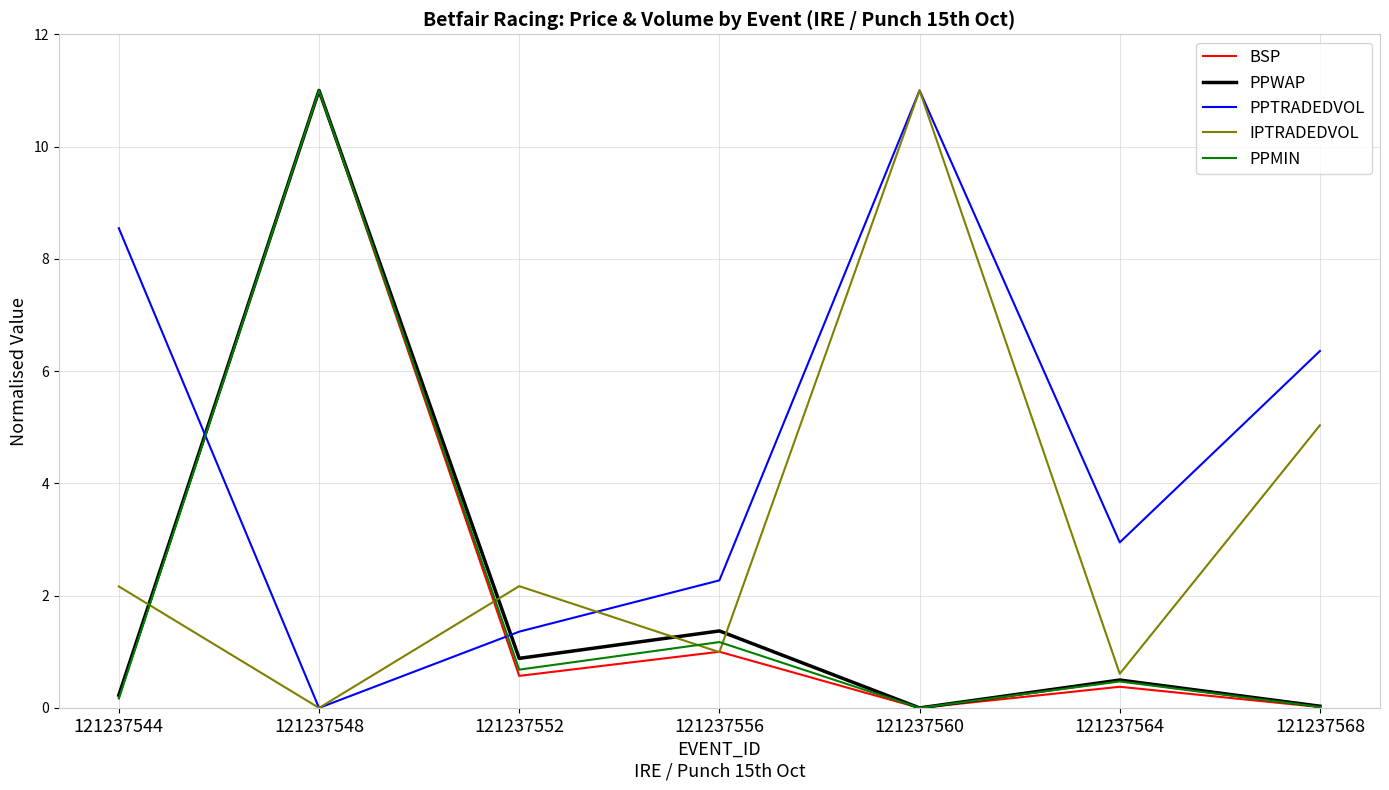

True or false: PPMIN has a value of 0.2 at 121237544.

True